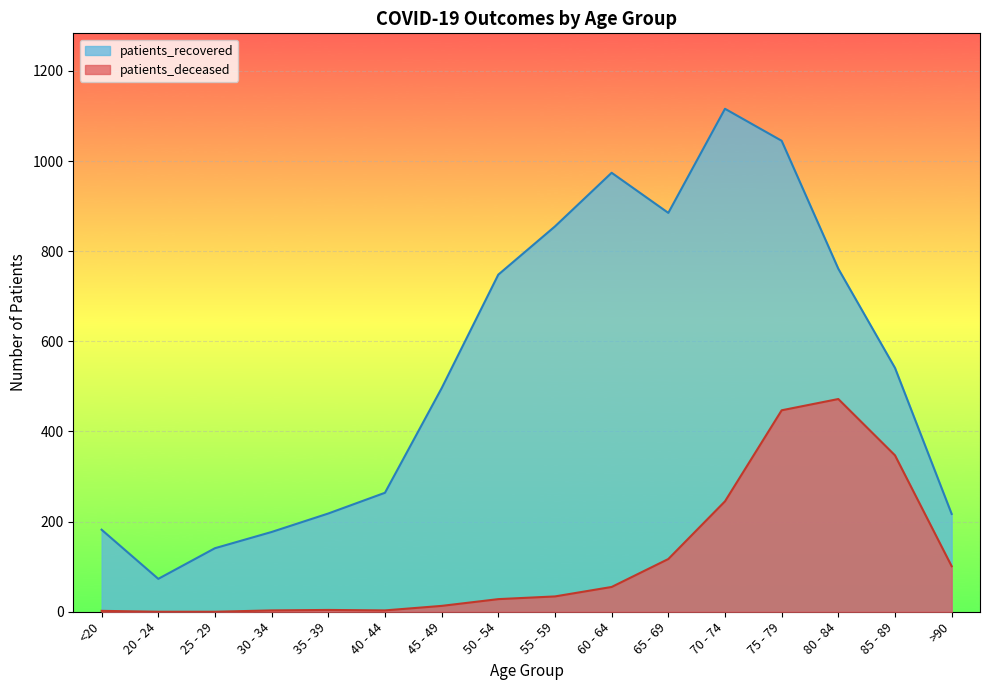

Is the value of patients_deceased at 30 - 34 greater than the value of patients_recovered at 65 - 69?

No